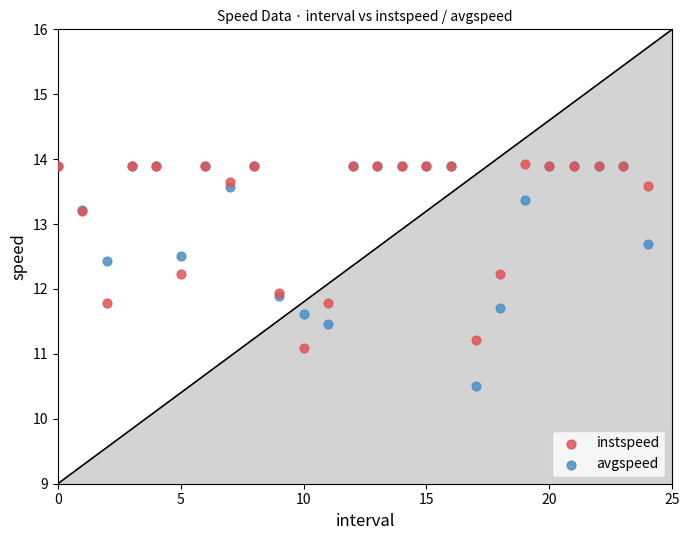

What are all the series names shown in the legend?

instspeed, avgspeed